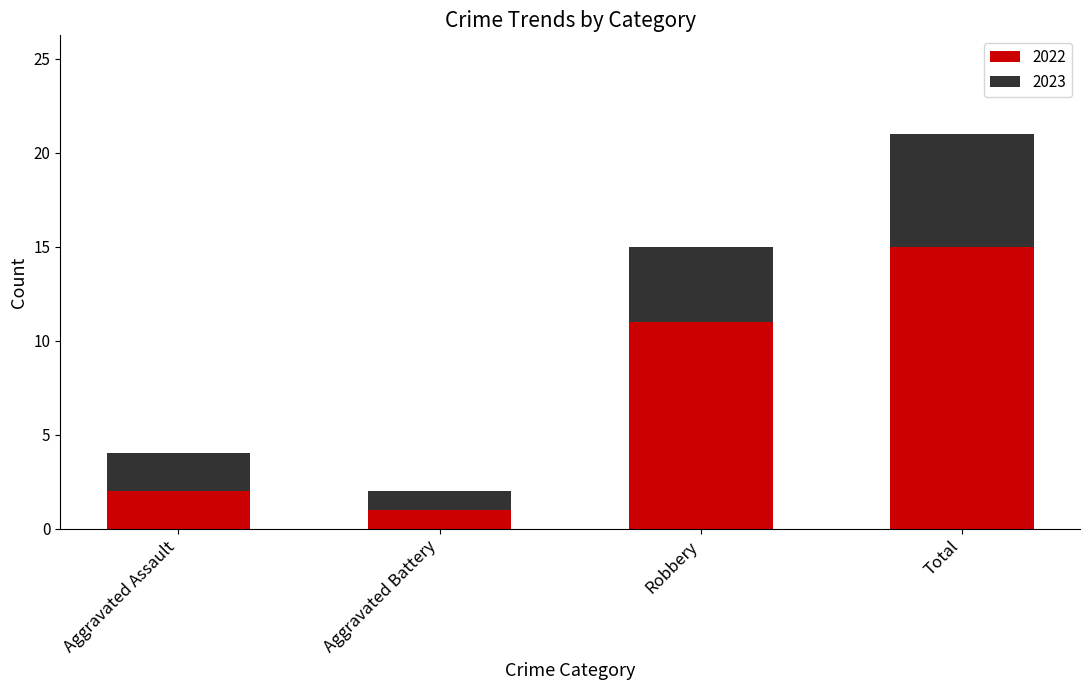

The value of 2022 at Robbery is 19. True or false?

False